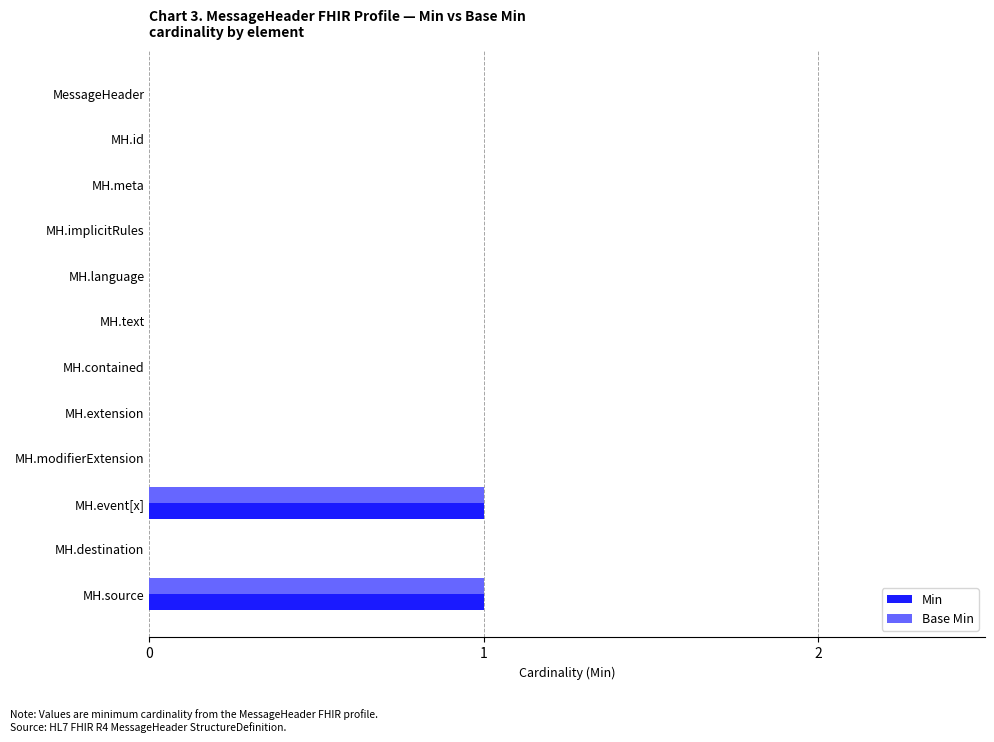

Is it true that Min equals 0 at MH.implicitRules?

True